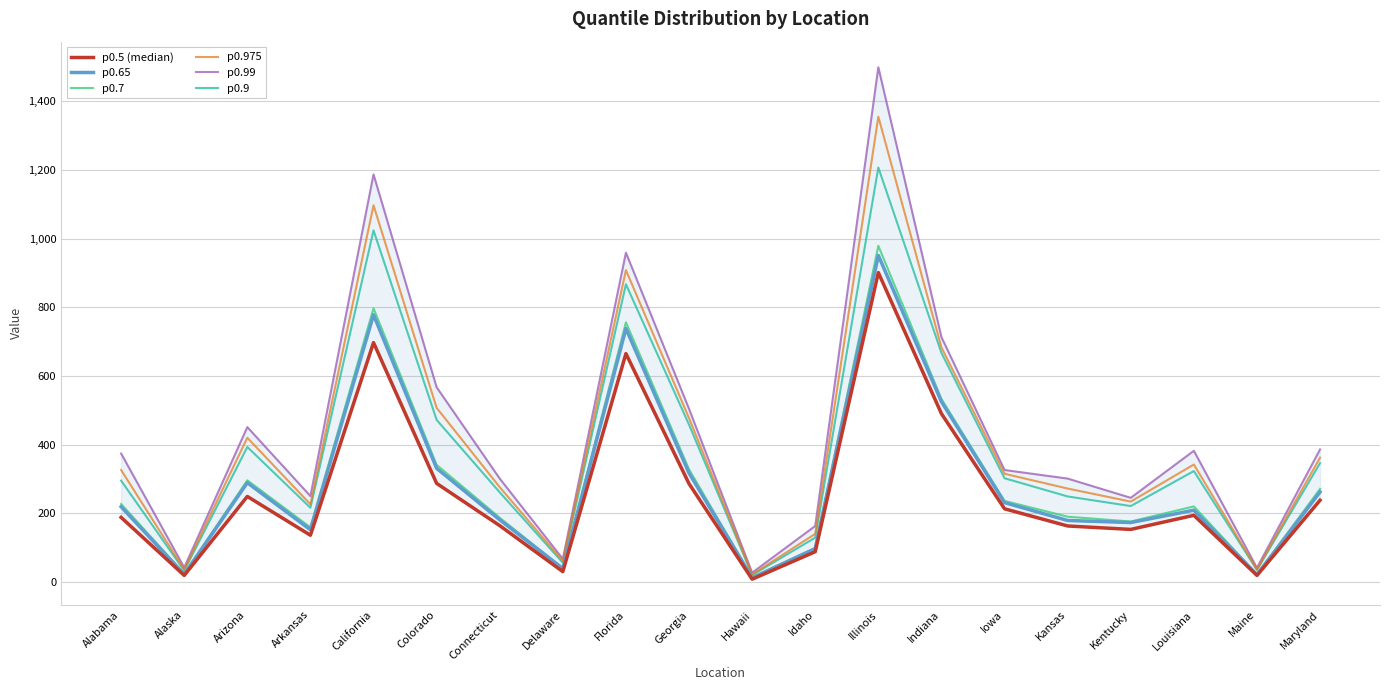

What is the minimum value for p0.65?

12